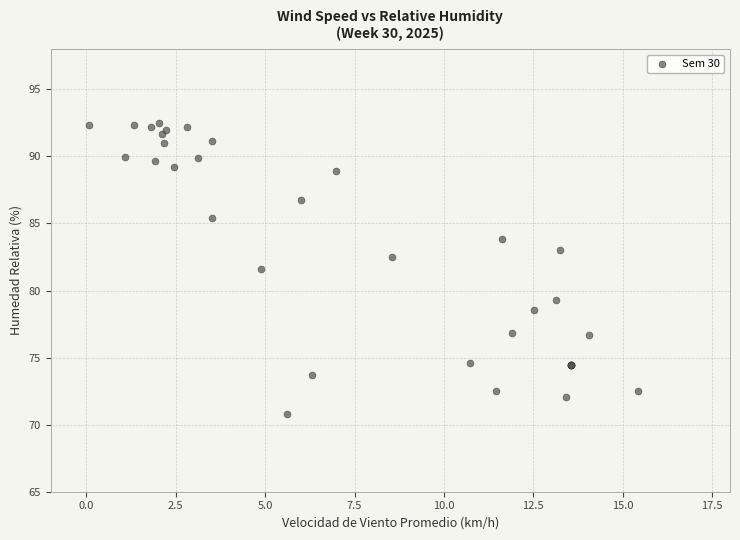

What Y value in the scatter plot is closest to 81?

81.6